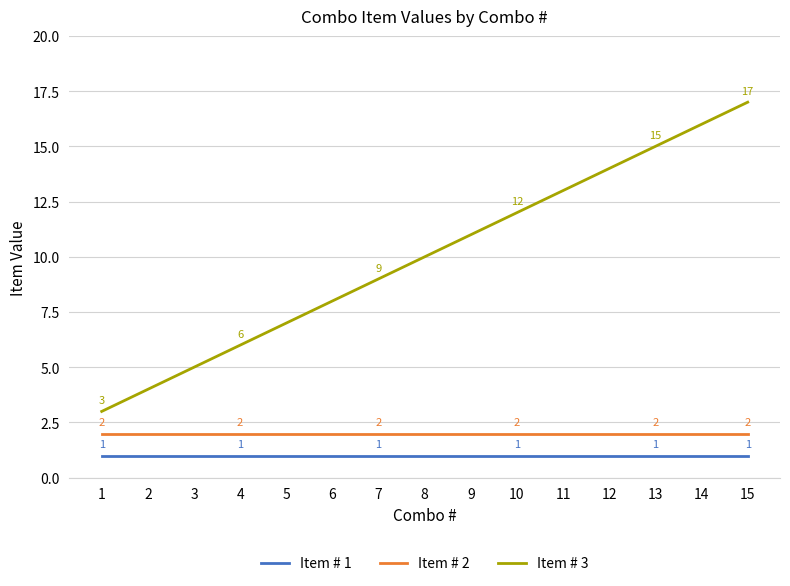

What is the average value of the Item # 3 series?

10